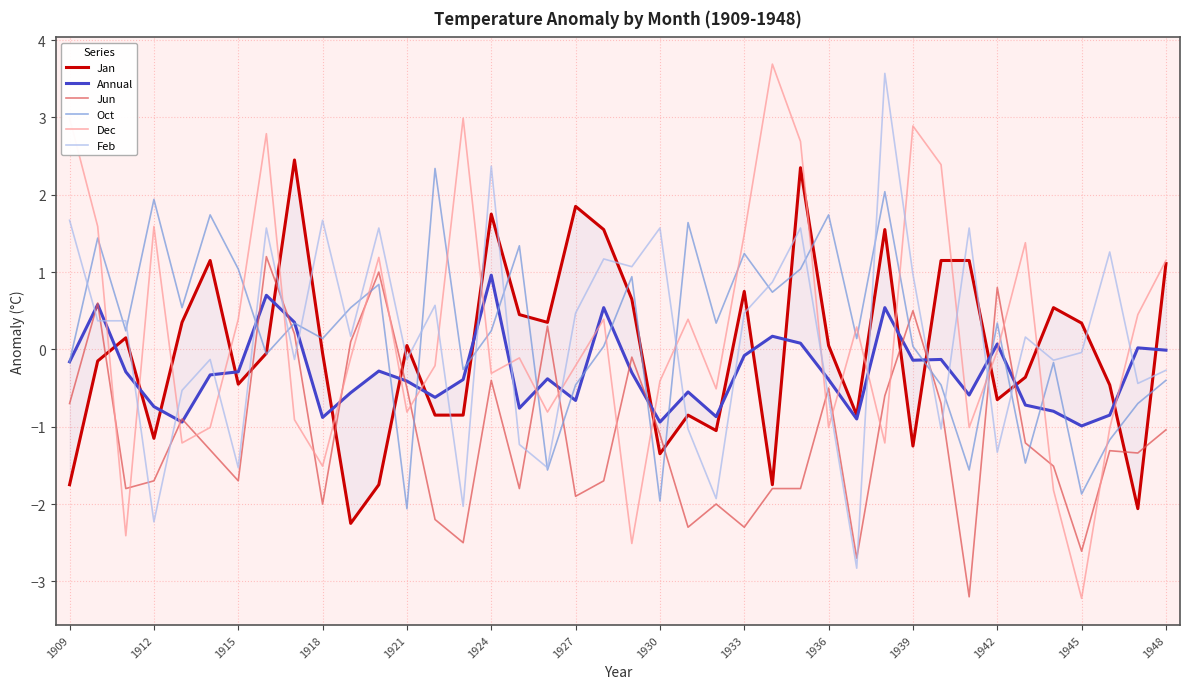

What is the sum of all Dec values?

8.4